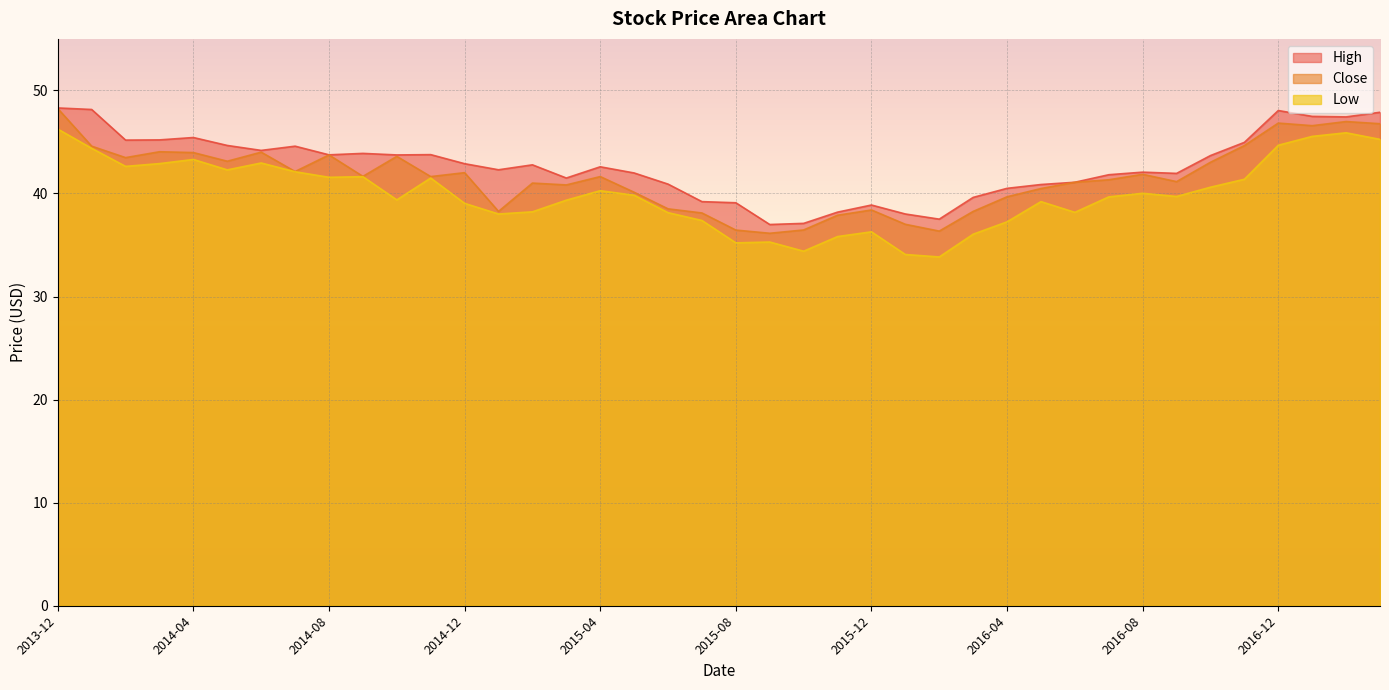

True or false: Close has a value of 9.9 at 2014-09-01.

False